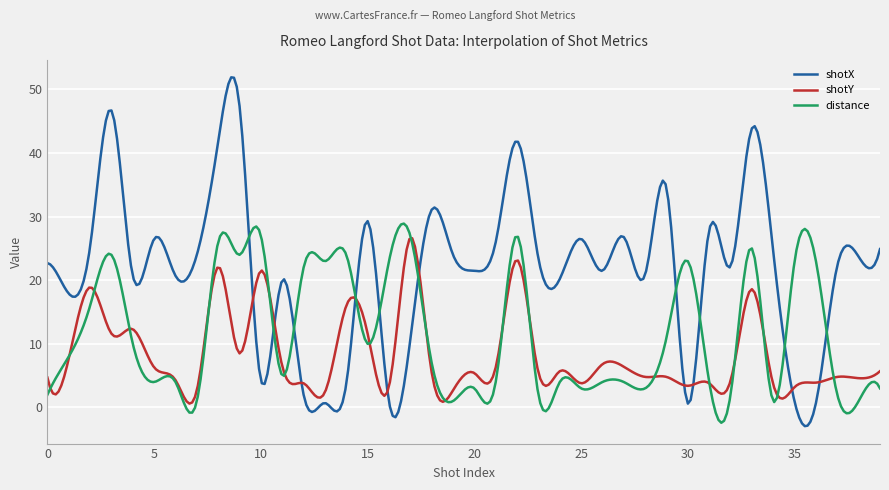

True or false: shotX and distance intersect in this chart.

True